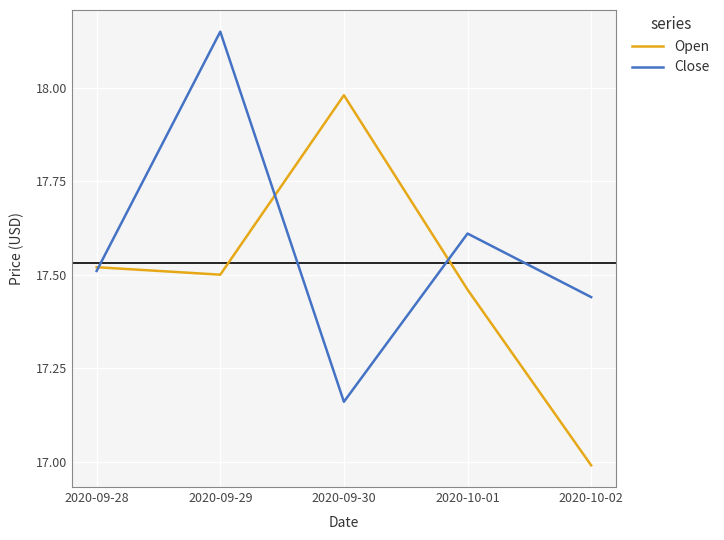

What is the difference between the second highest and minimum values in the Close series?

0.5